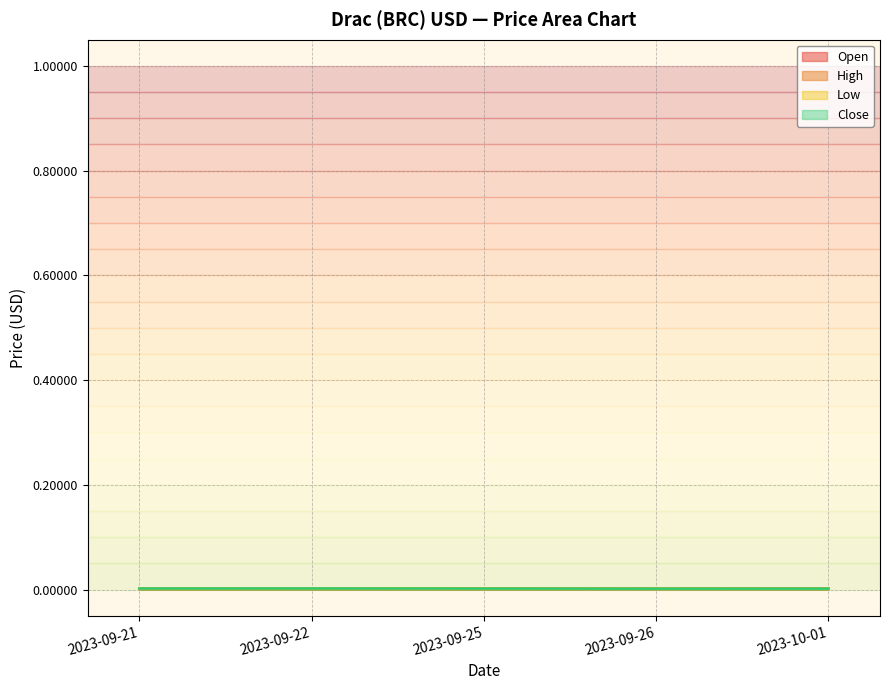

Does the chart have visible grid lines?

Yes